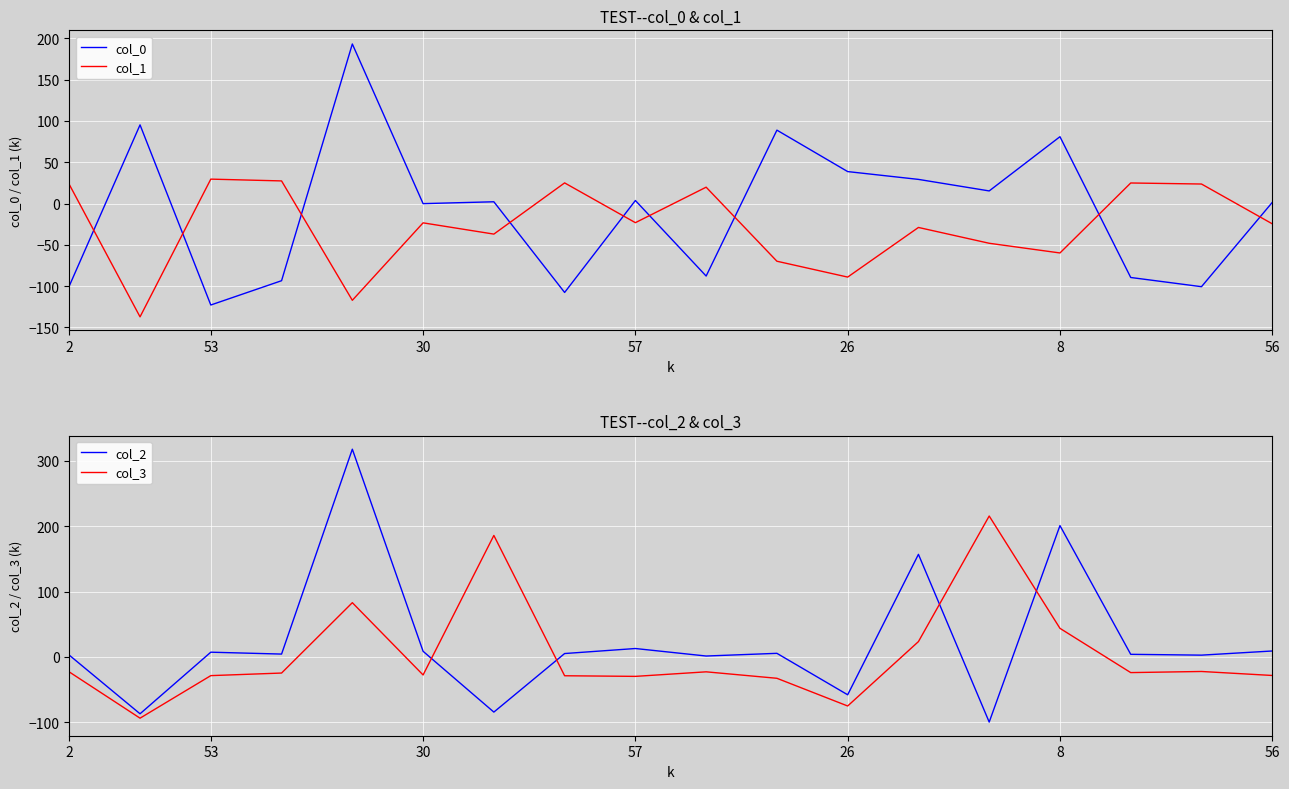

Where is col_0 nearest to the value 35?

26